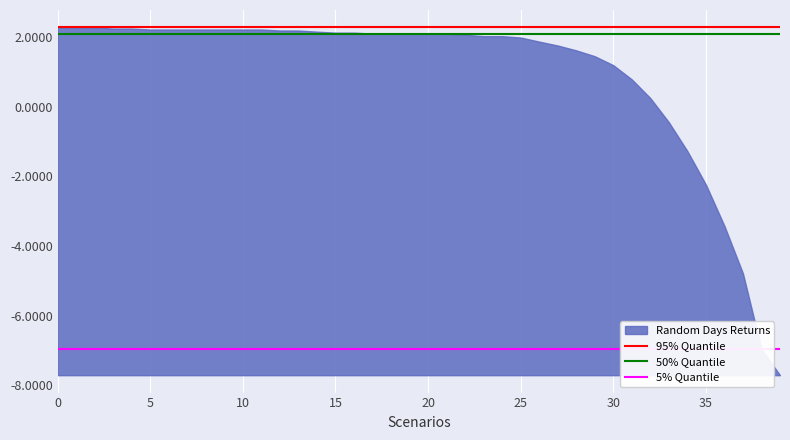

What is the smallest value displayed?

-7.7